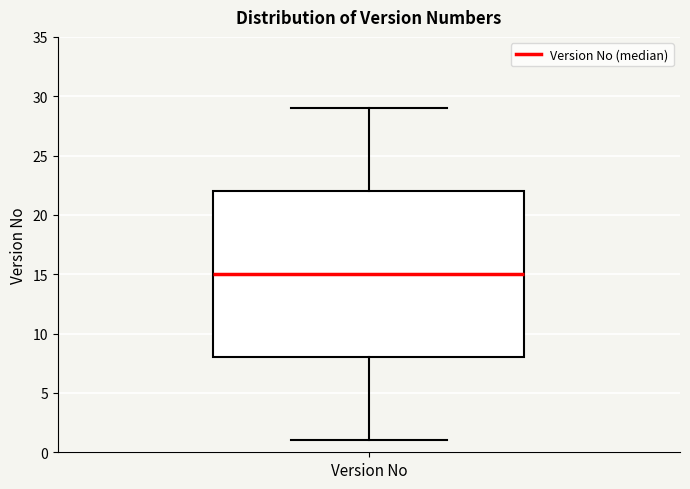

Transcribe this box plot: give where the median line is, the range the box spans, and where the two whiskers end, as read against the y-axis. The values are not printed on the chart, so give them approximately, as read against the axis.

median 15, box 8 to 22, whiskers 1 to 29